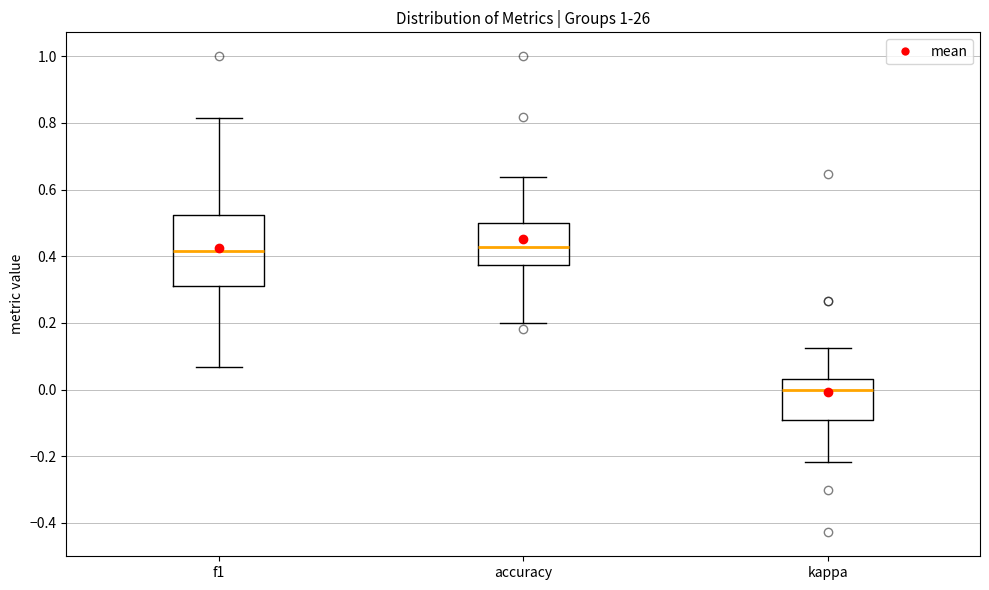

Comparing the boxes themselves (not the whiskers), which one is the tallest?

f1